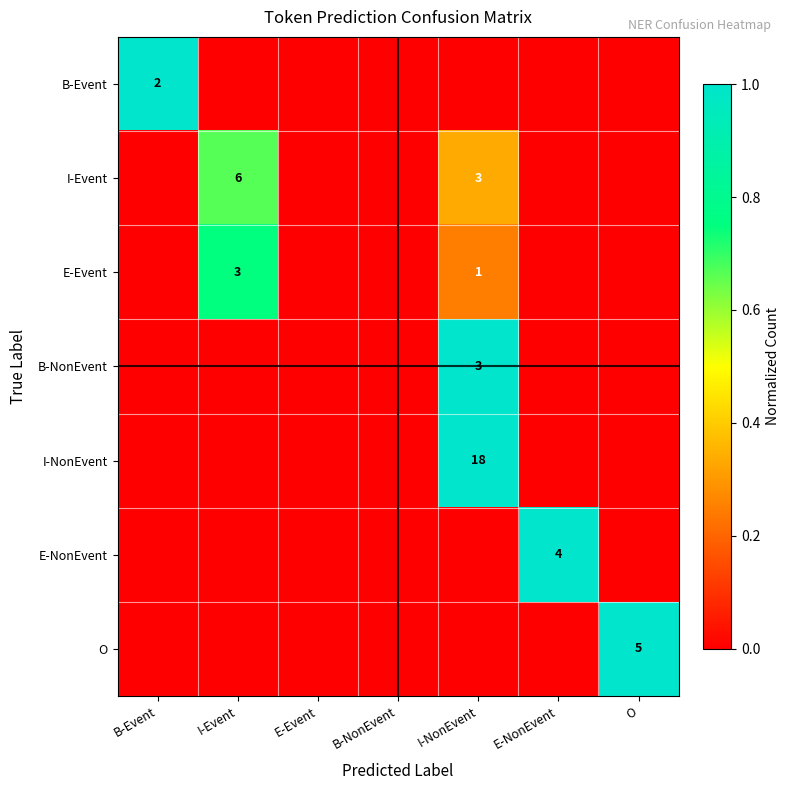

True or false: E-Event has a value of 3 at I-Event.

True